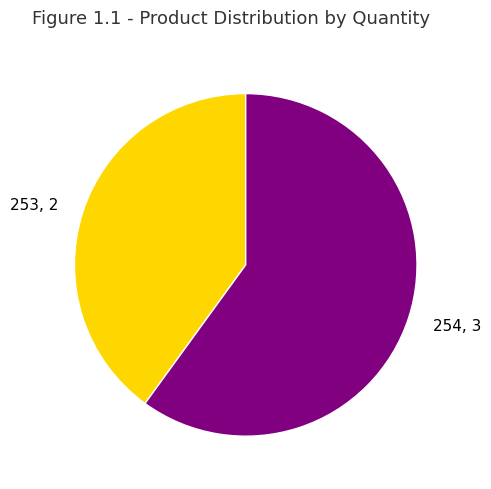

Rank the categories by value from lowest to highest.

253, 254